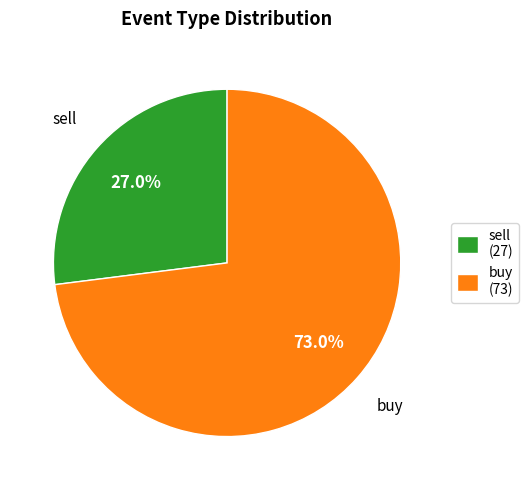

How many slices are in this pie chart?

2